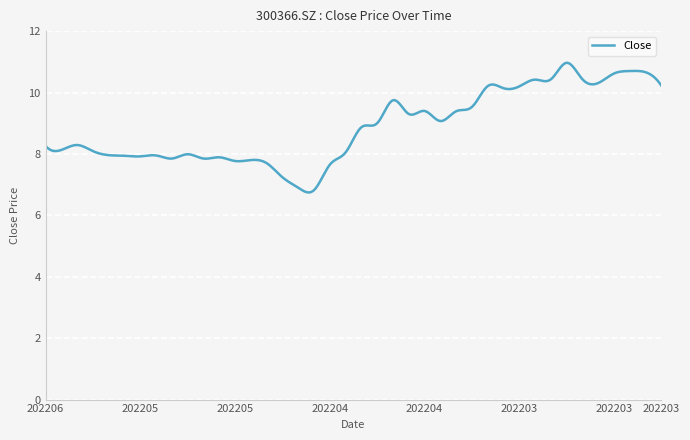

What is the minimum value shown in the chart?

6.7